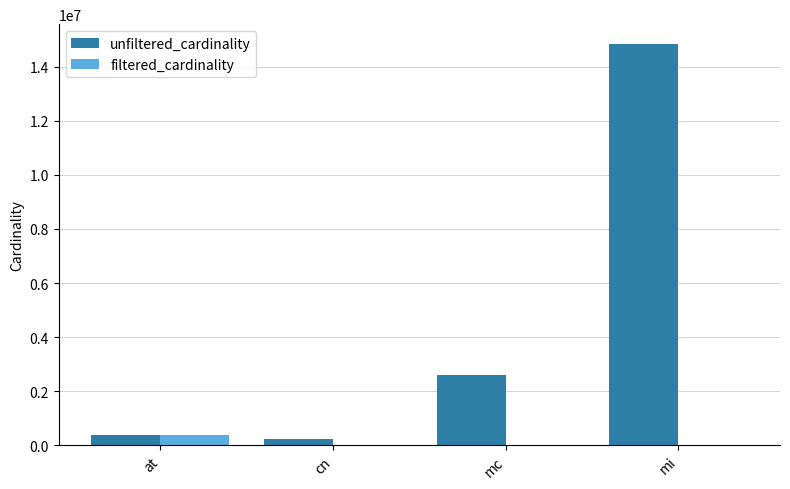

What is the maximum value shown in the chart?

14835720